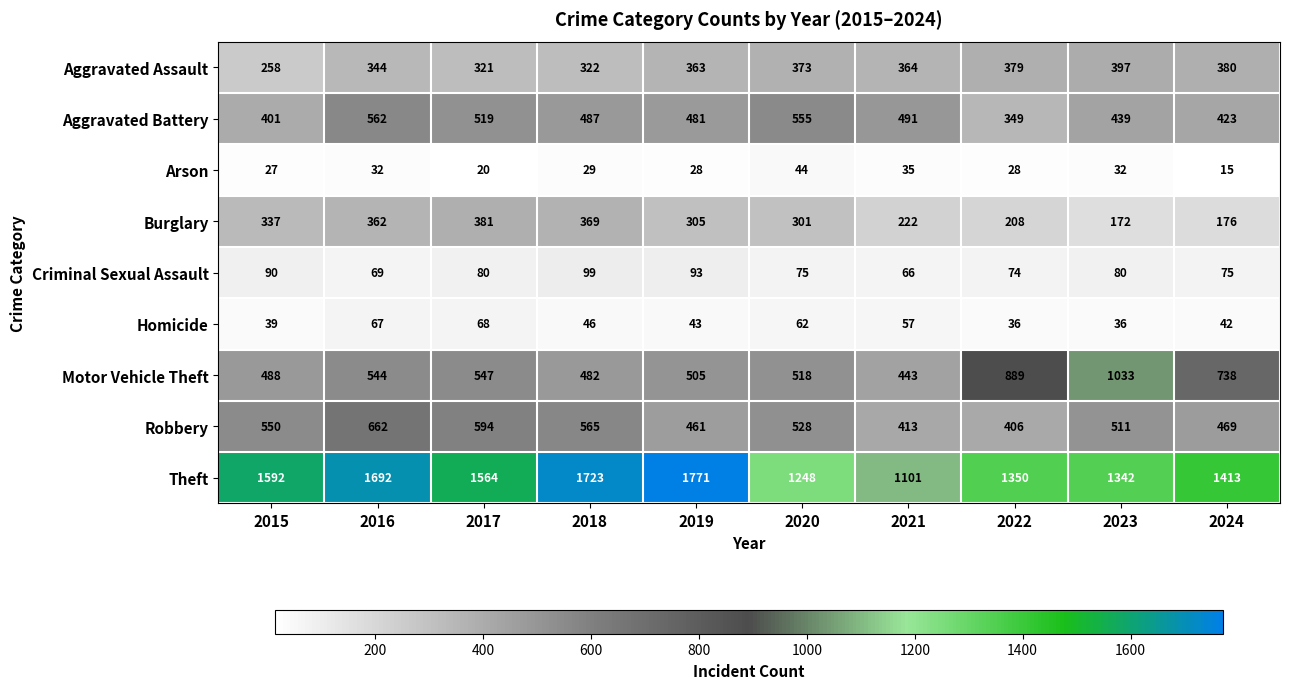

Which series has the widest spread of values?

Theft